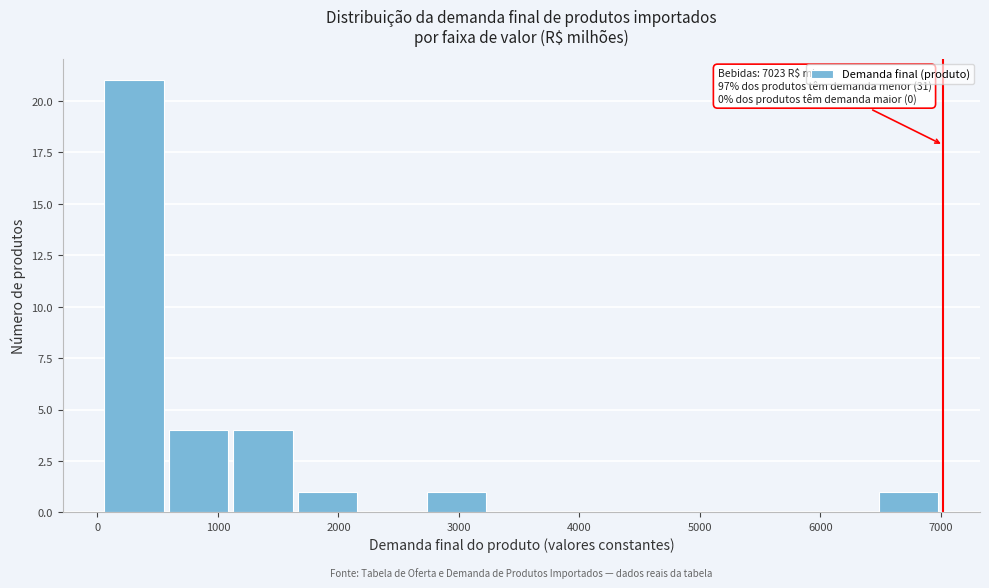

Over which range of the x-axis is the bar tallest?

100 to 600